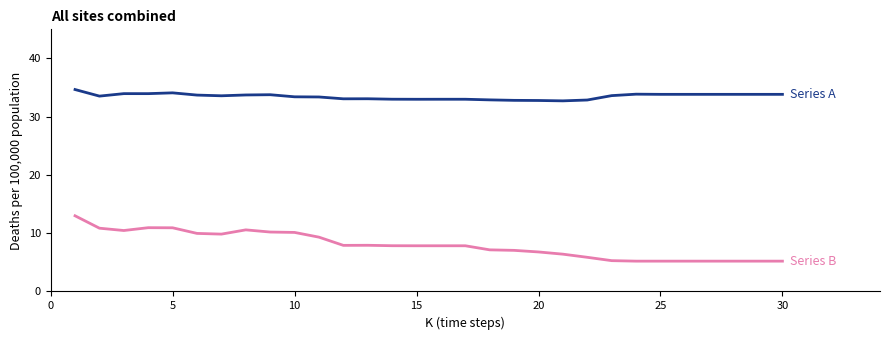

What is the minimum value shown in the chart?

5.2